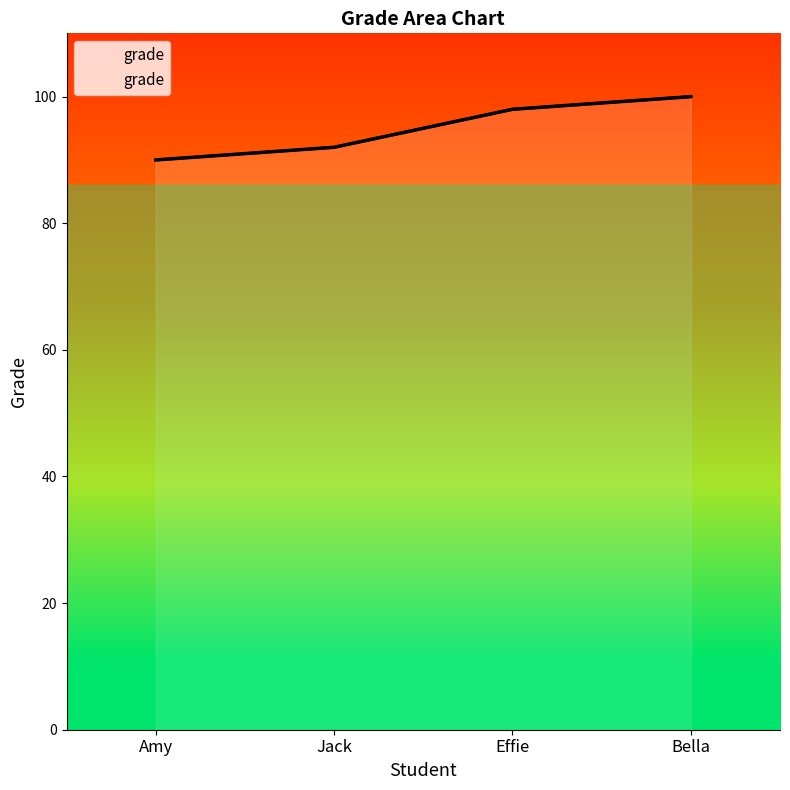

True or false: the data has more than 2 interior local peaks.

False